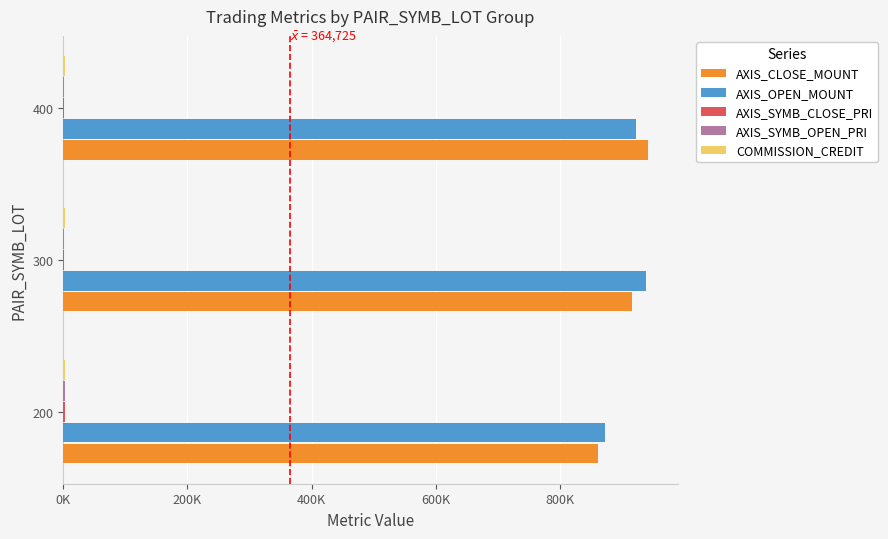

Reading left to right, what are all the values shown in this chart?

AXIS_CLOSE_MOUNT: 861300.0	915420.0	942200.0
AXIS_OPEN_MOUNT: 871866.7	937980.0	922600.0
AXIS_SYMB_CLOSE_PRI: 2398.3	1705.0	1346.0
AXIS_SYMB_OPEN_PRI: 2427.2	1749.6	1318.0
COMMISSION_CREDIT: 2855.7	2336.8	3367.0